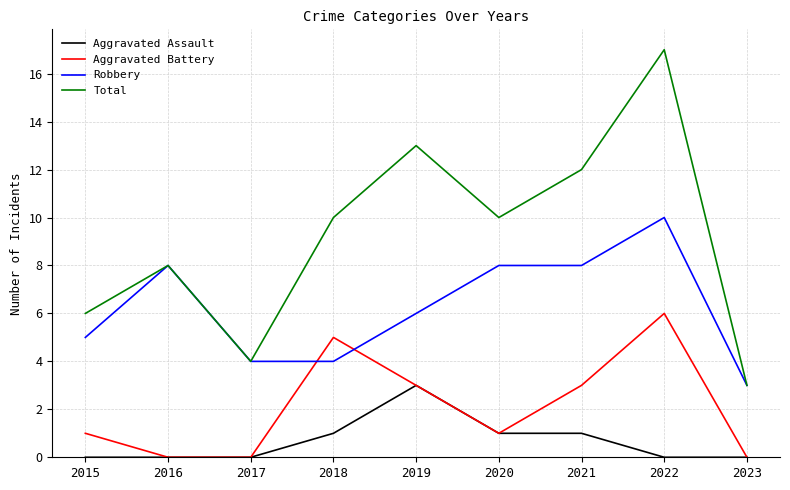

What are all the series names shown in the legend?

Aggravated Assault, Aggravated Battery, Robbery, Total